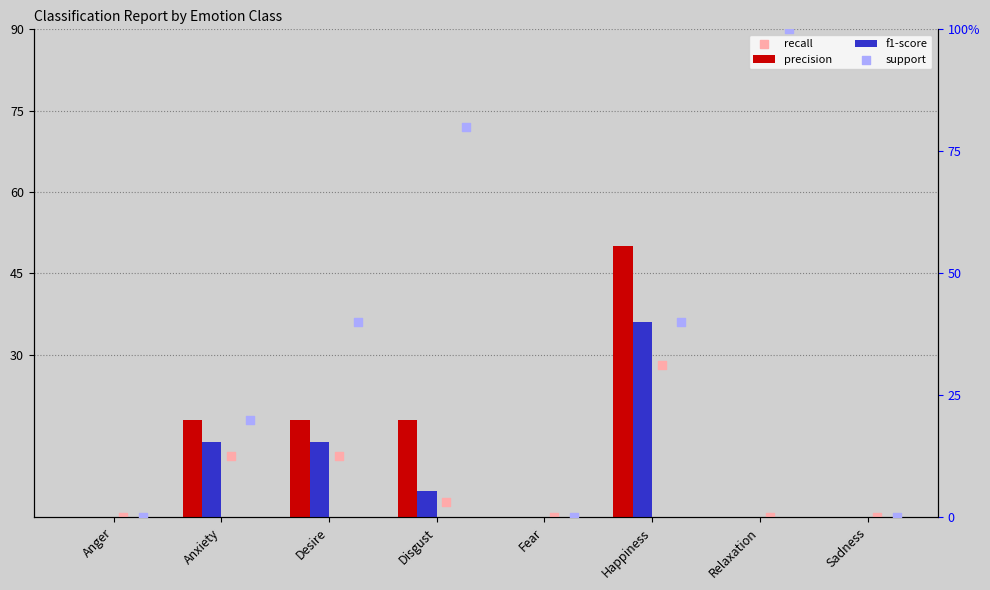

Is the value of recall at Sadness greater than the value of f1-score at Anger?

No